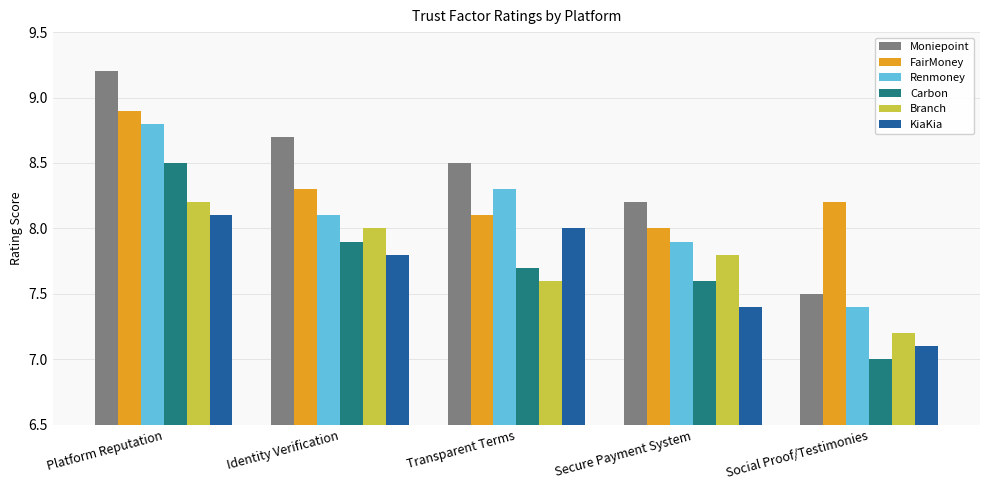

The FairMoney series shows 8.1 at Transparent Terms. True or false?

True